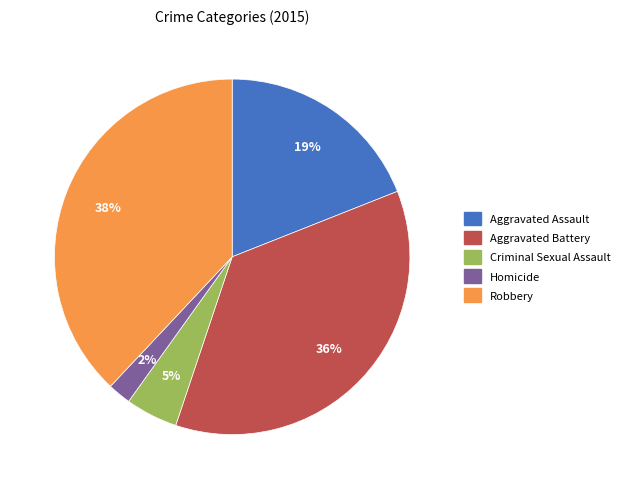

Does any single category account for the majority?

No